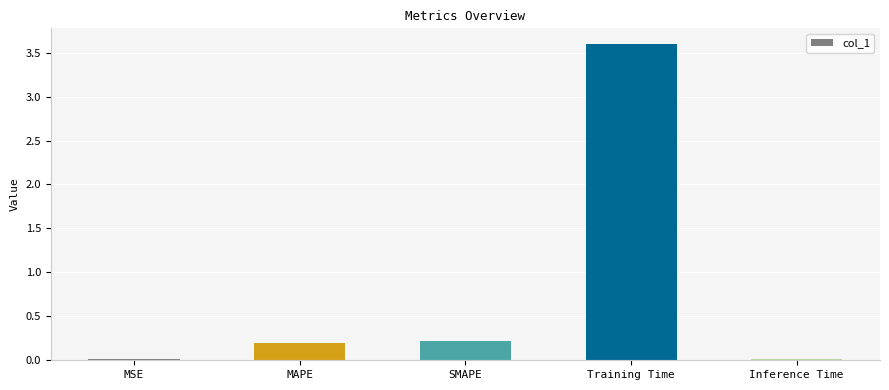

What is the difference between the values at Training Time and Inference Time?

3.6